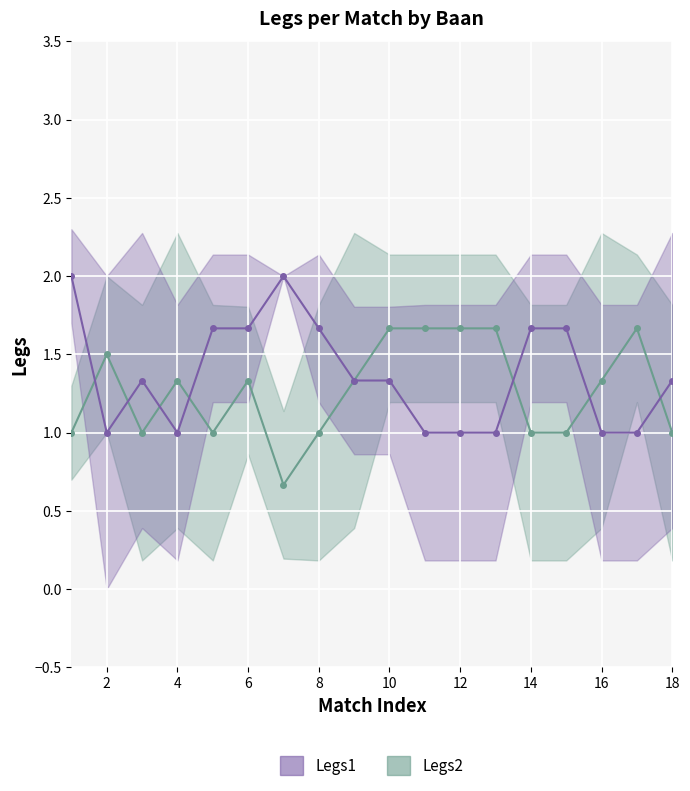

What are all the series names shown in the legend?

Legs1, Legs2